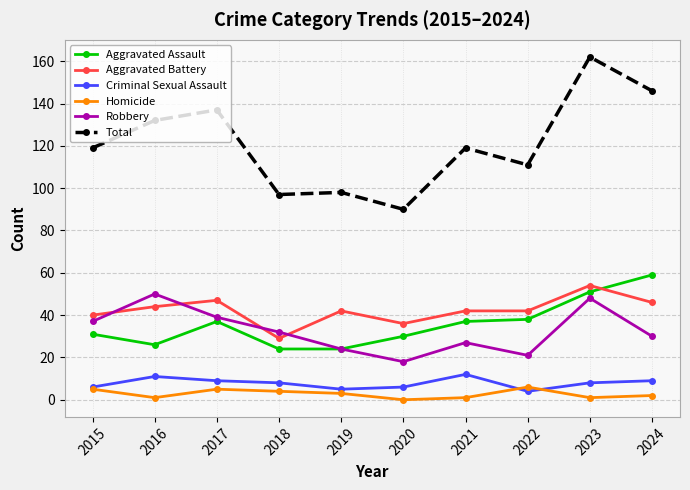

Where is the first local minimum for Homicide?

2016